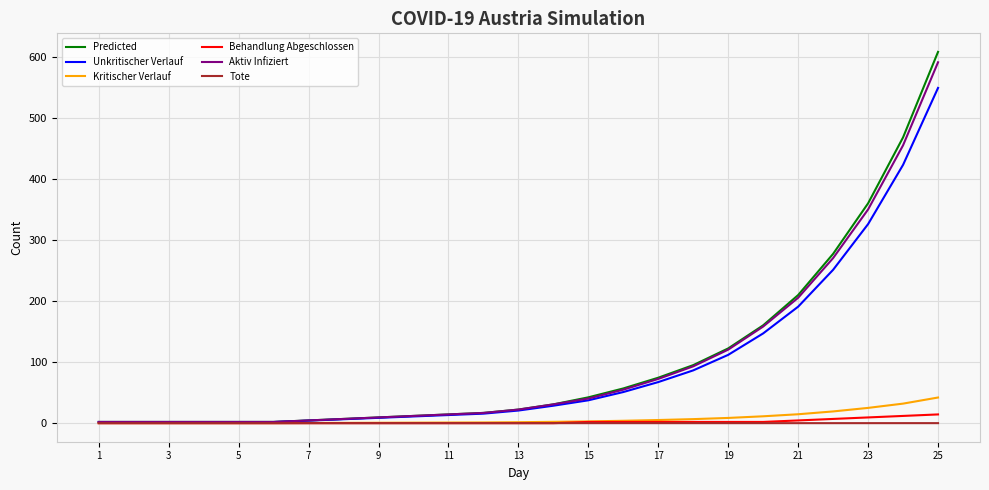

Which series has the widest spread of values?

Predicted